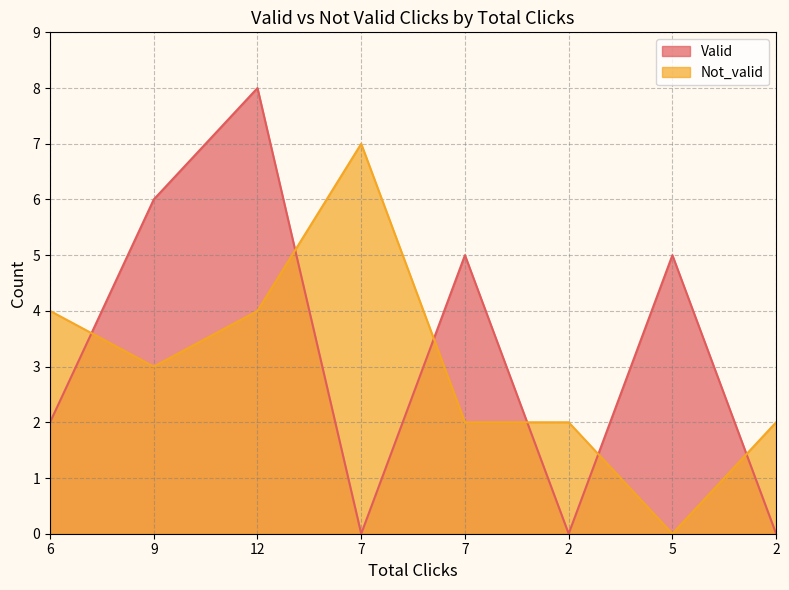

Rank the series at 12 from highest to lowest value.

Valid, Not_valid